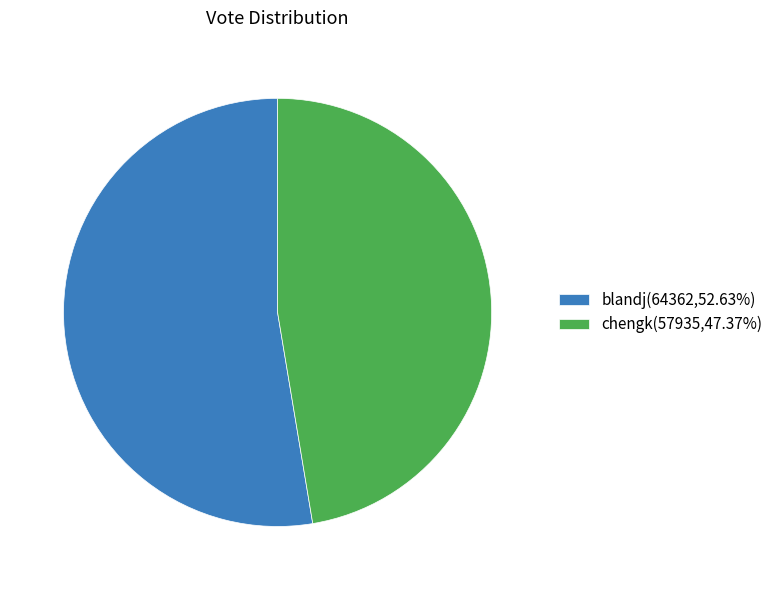

Is the sum of chengk(57935,47.37%) and blandj(64362,52.63%) greater than half?

Yes